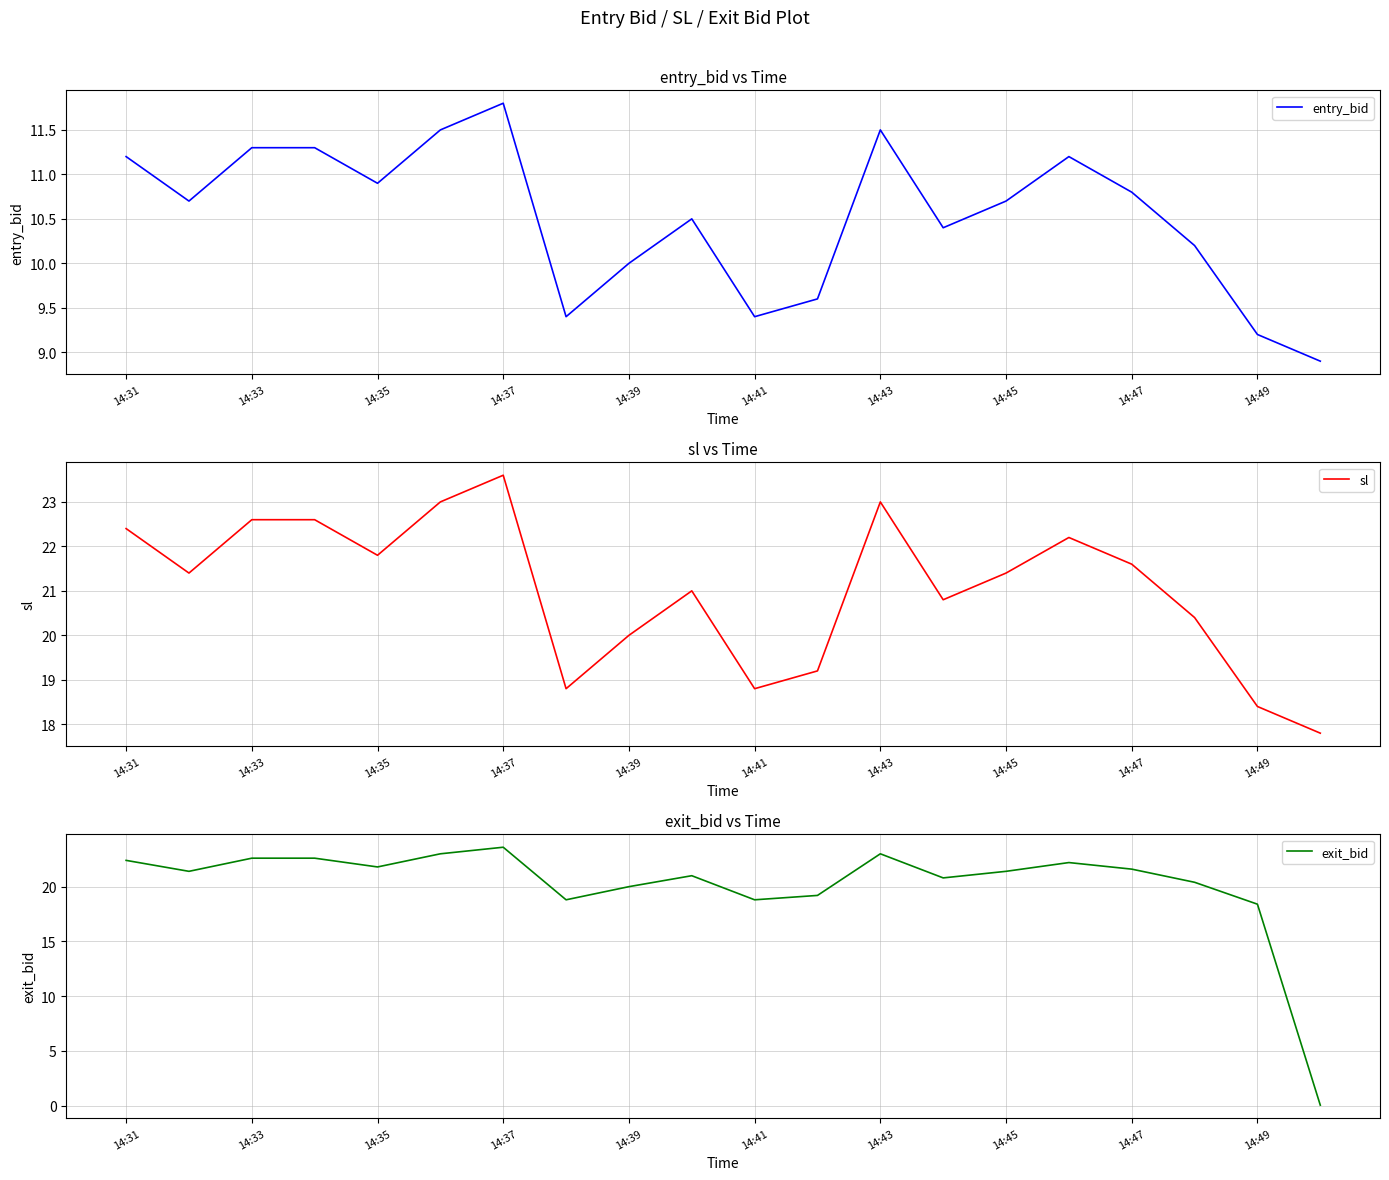

What is the difference between the second highest and minimum values in the exit_bid series?

22.9